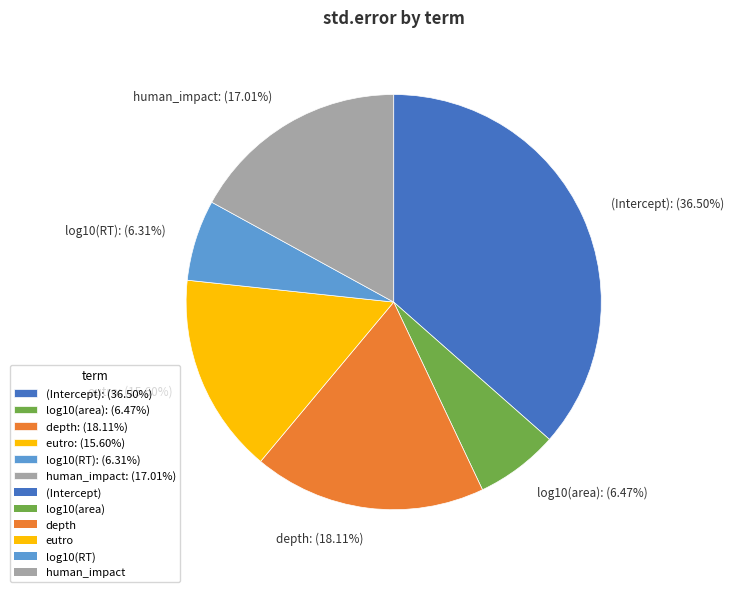

True or false: eutro accounts for 1% of the total.

False